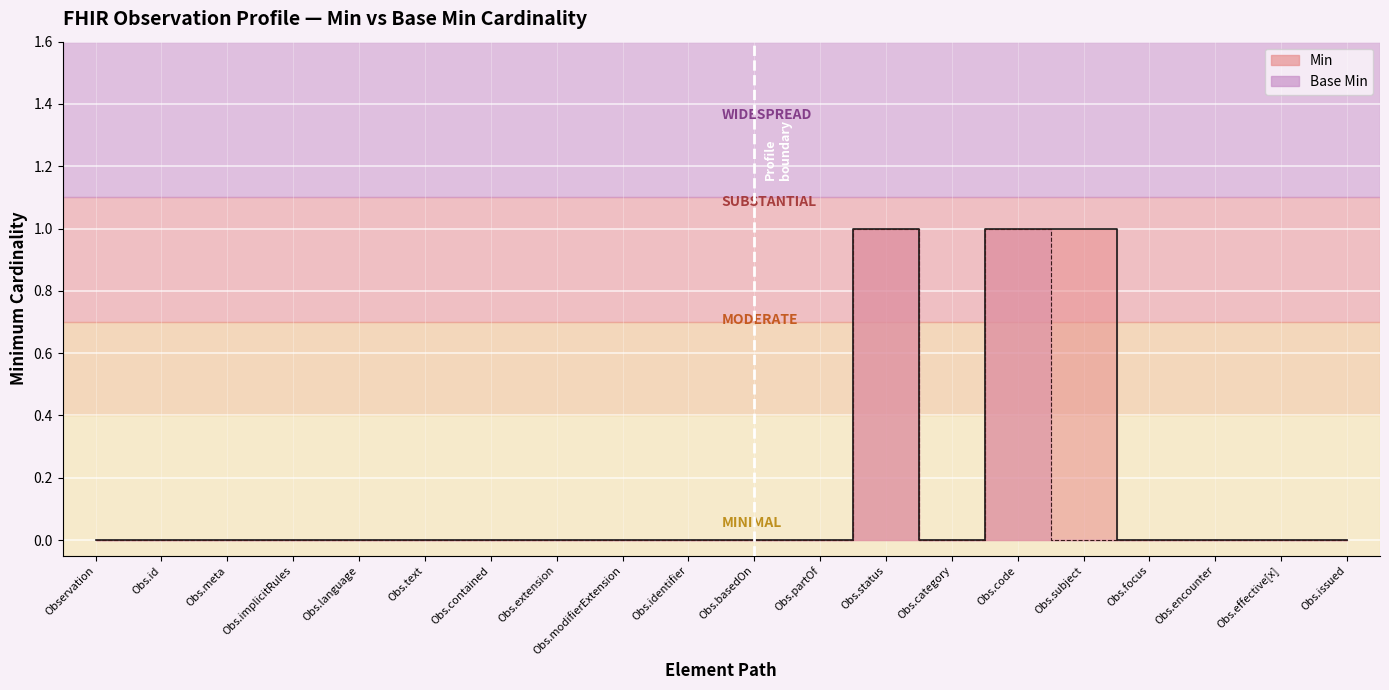

Between Obs.extension and Obs.identifier, which series saw the biggest shift?

Min